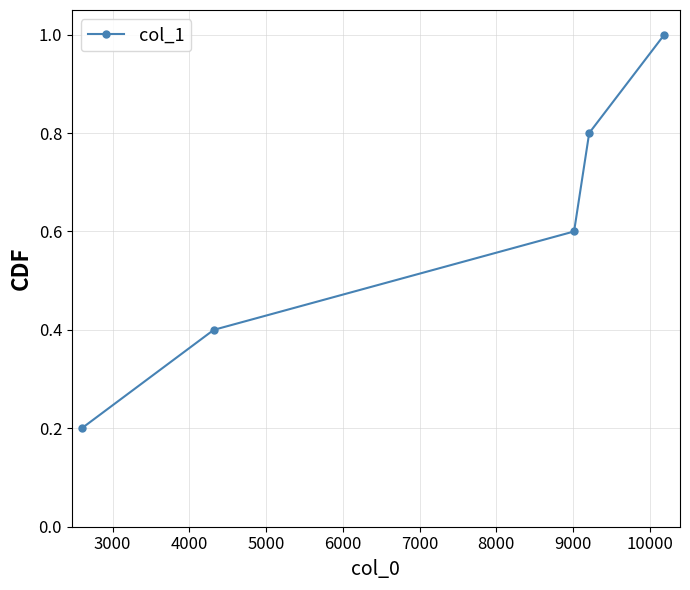

What is the difference between the maximum and minimum values?

0.8